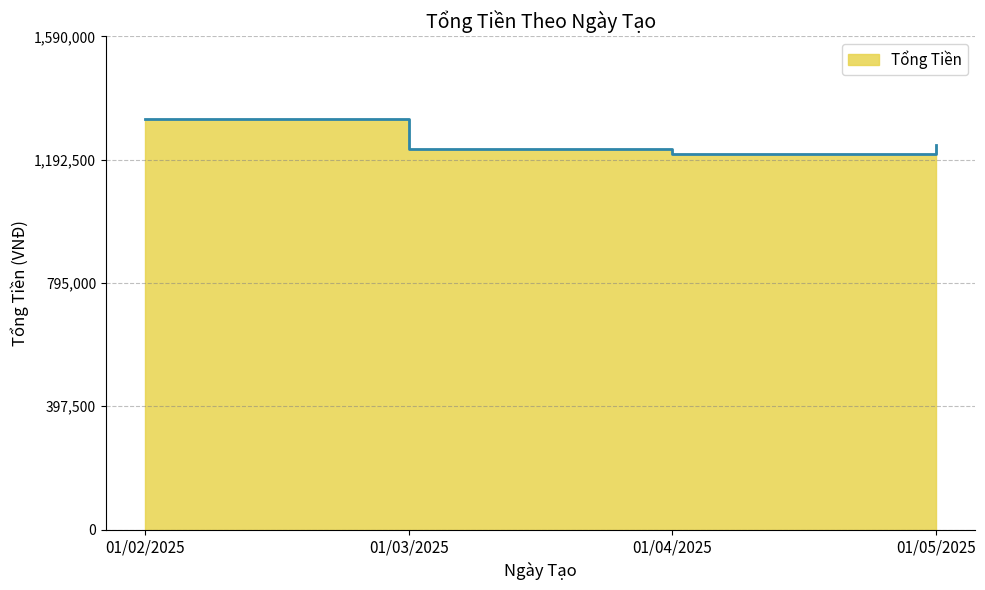

The chart shows a value of 1922063 at 01/05/2025. True or false?

False